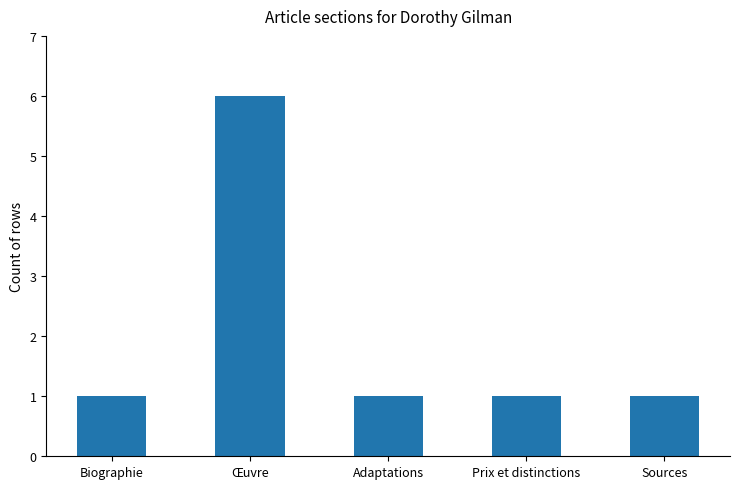

Reading left to right, transcribe all the data shown in this chart.

1	6	1	1	1